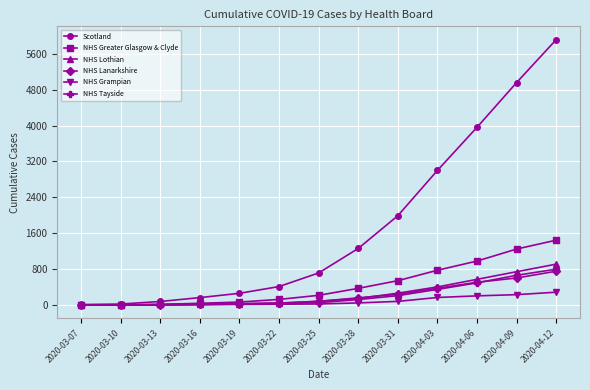

Is this an area chart (filled region under the line)?

No